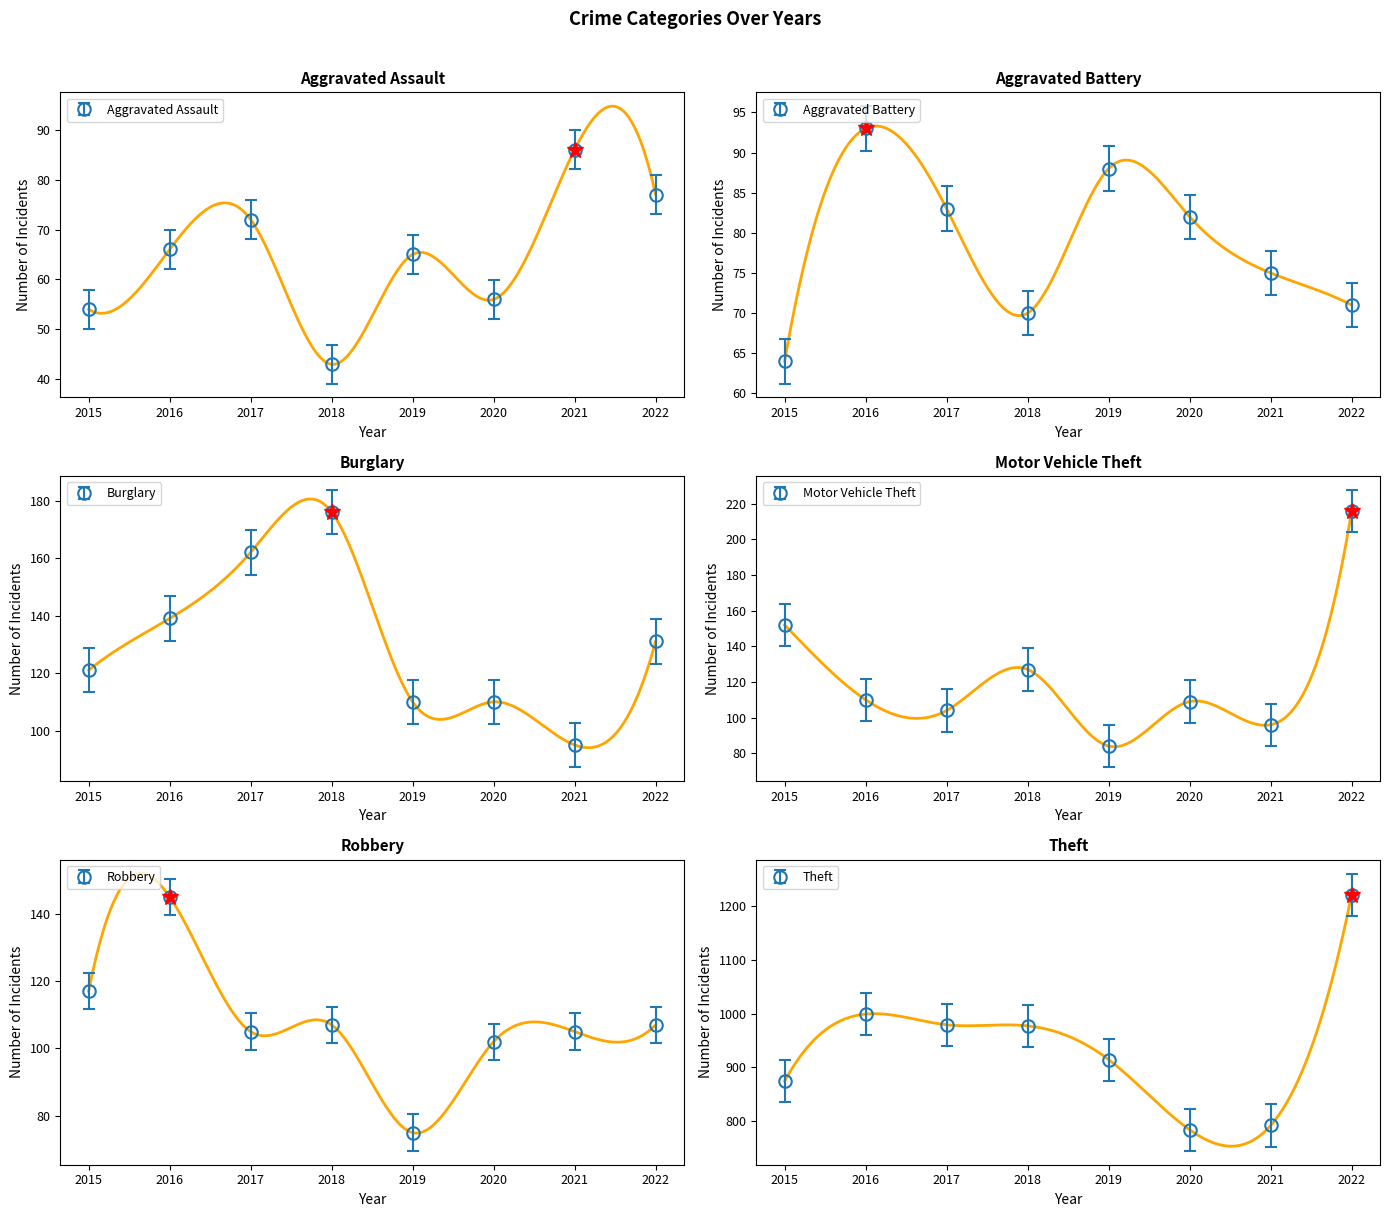

Where does the Theft series first go above 977?

2016